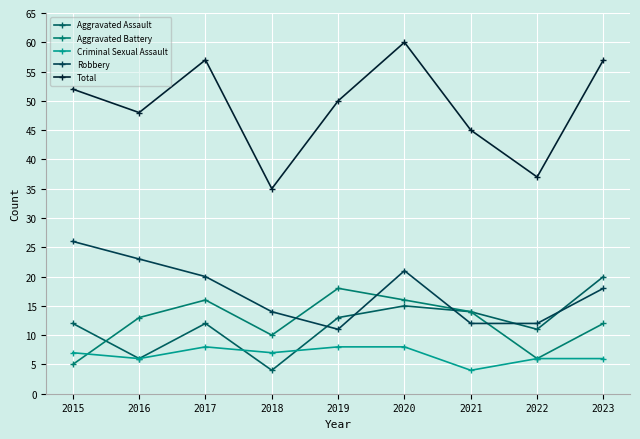

What are all the series names shown in the legend?

Aggravated Assault, Aggravated Battery, Criminal Sexual Assault, Robbery, Total